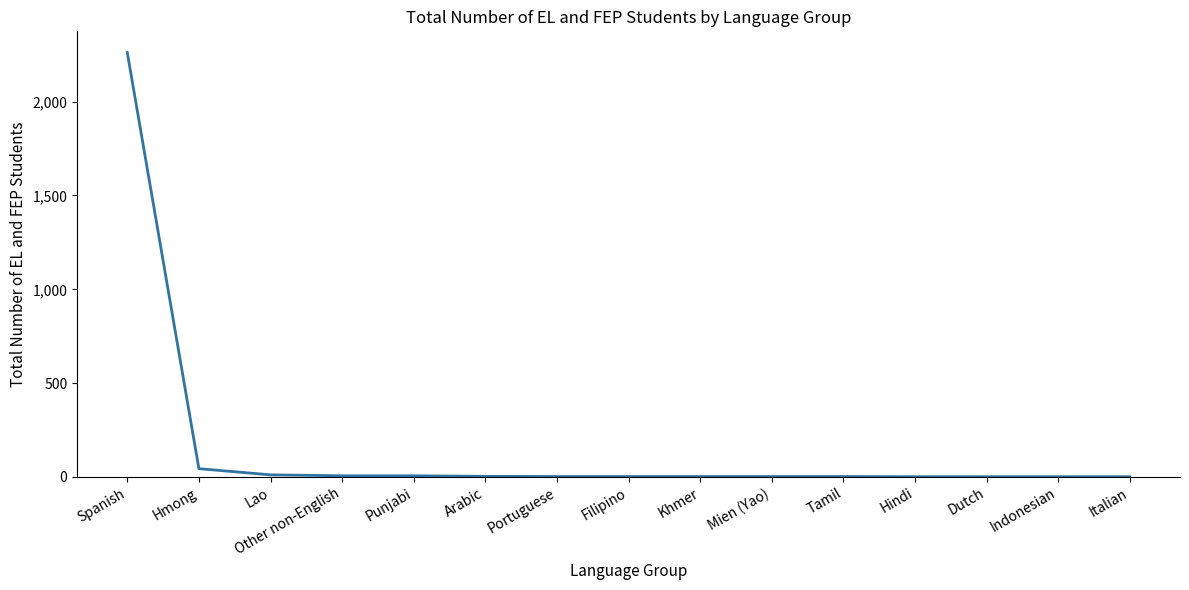

What is the sum of the values at Hindi and Lao?

12